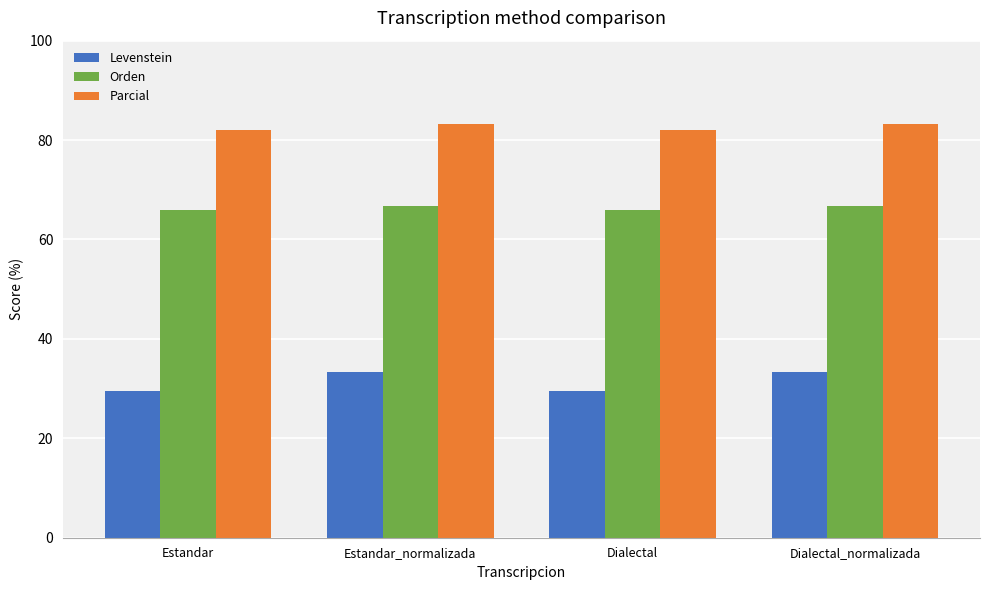

The value of Parcial at Estandar_normalizada is 83.3. True or false?

True